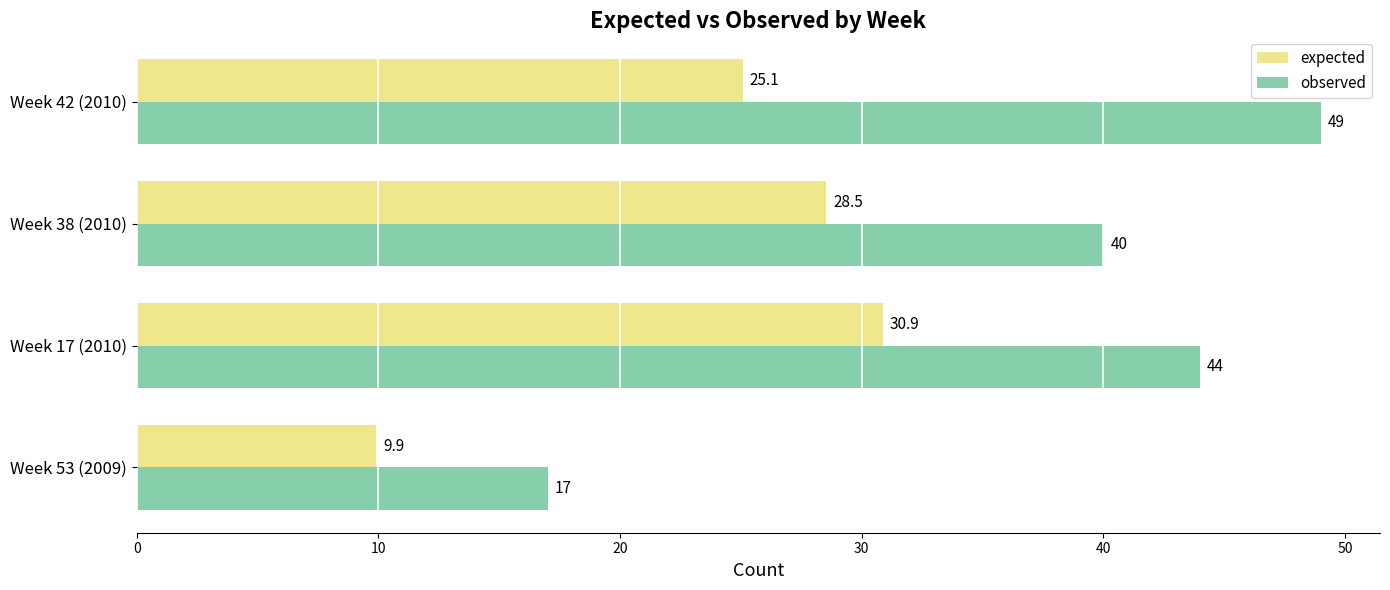

At which label does expected reach its minimum?

Week 53 (2009)